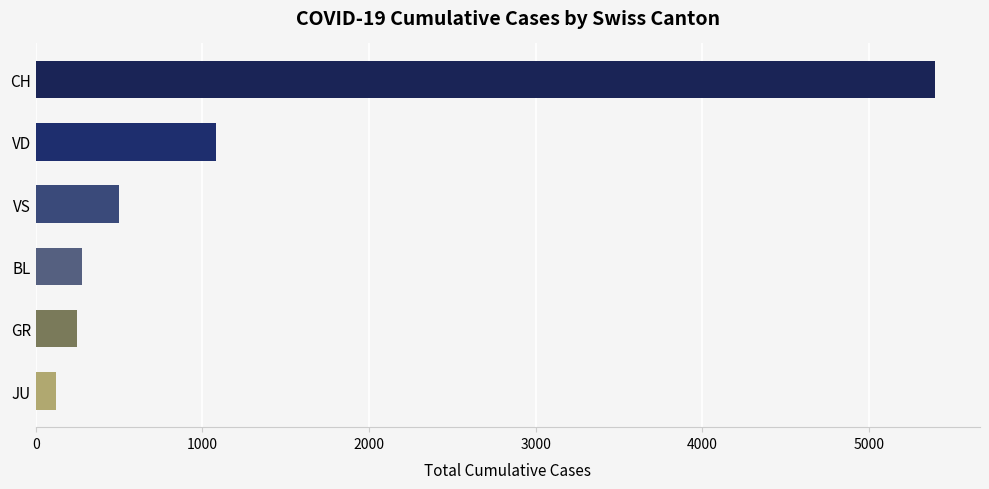

What is the difference between the second highest and second lowest values?

835